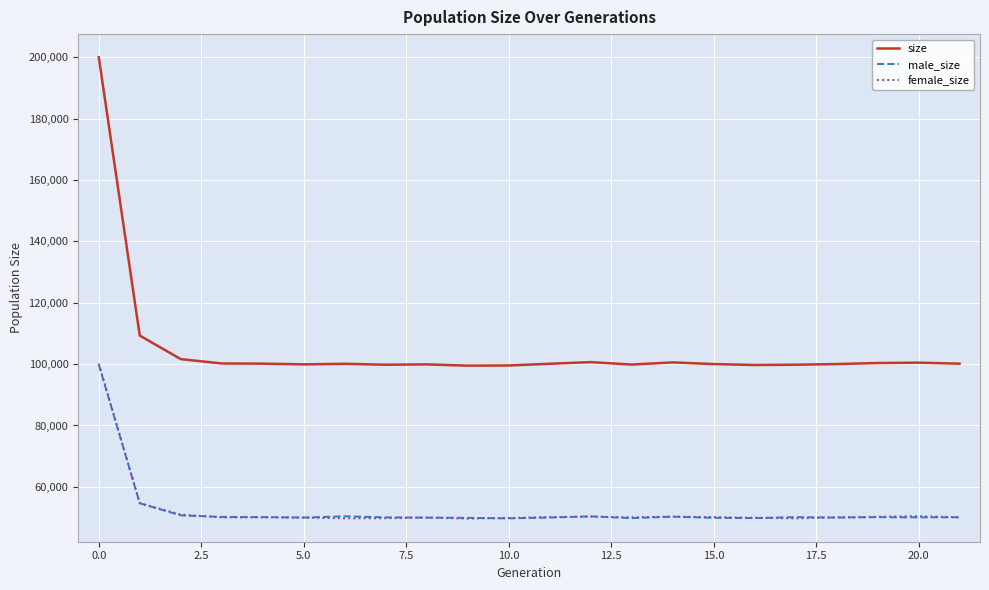

Which series has the largest range (max minus min)?

size